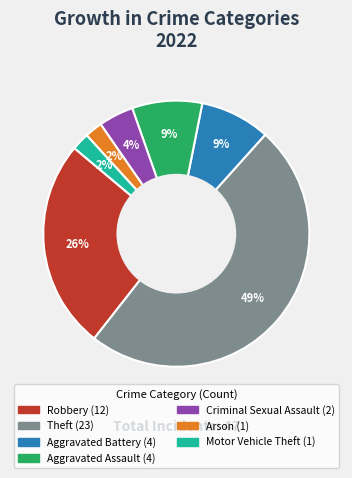

To the nearest percent, what is the difference between the largest and smallest slice percentages?

47%